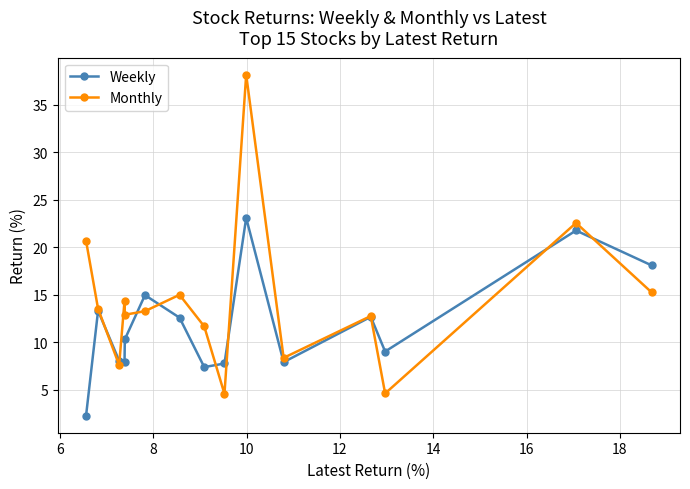

Which series has the largest range (max minus min)?

Monthly